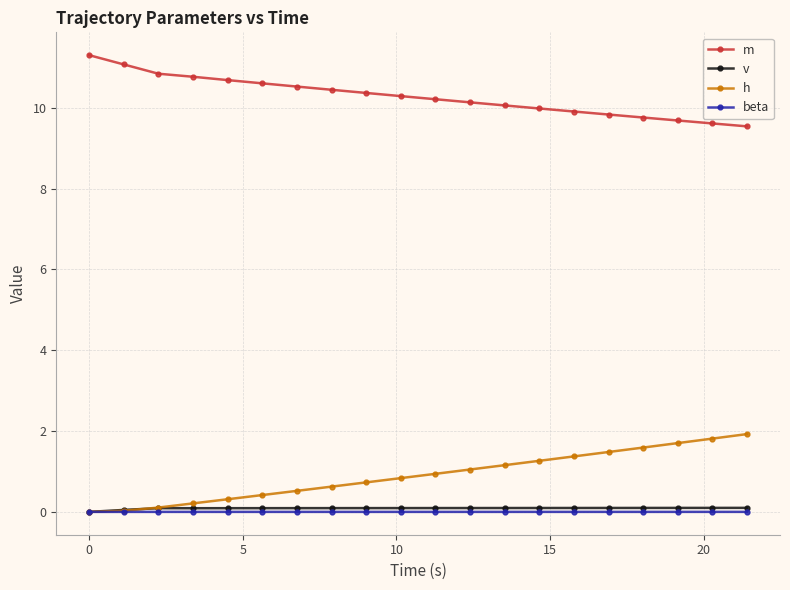

At how many categories does at least one series exceed 7?

20